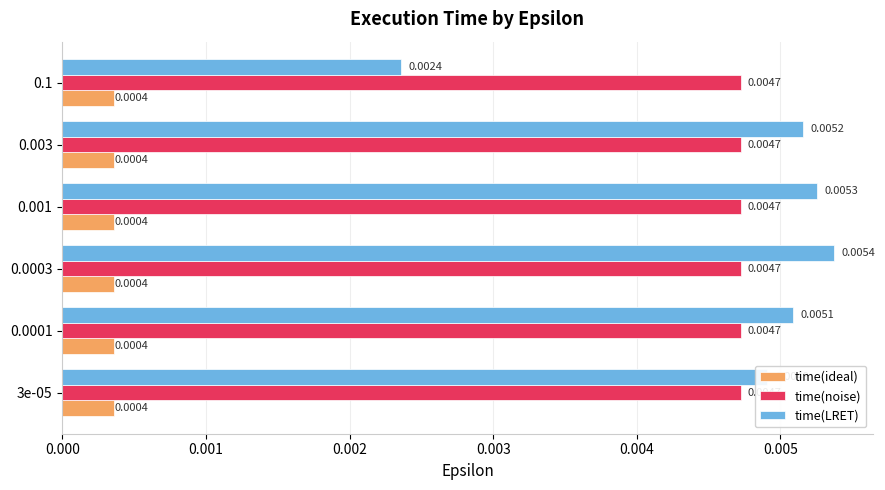

At how many categories does at least one series exceed 0?

6